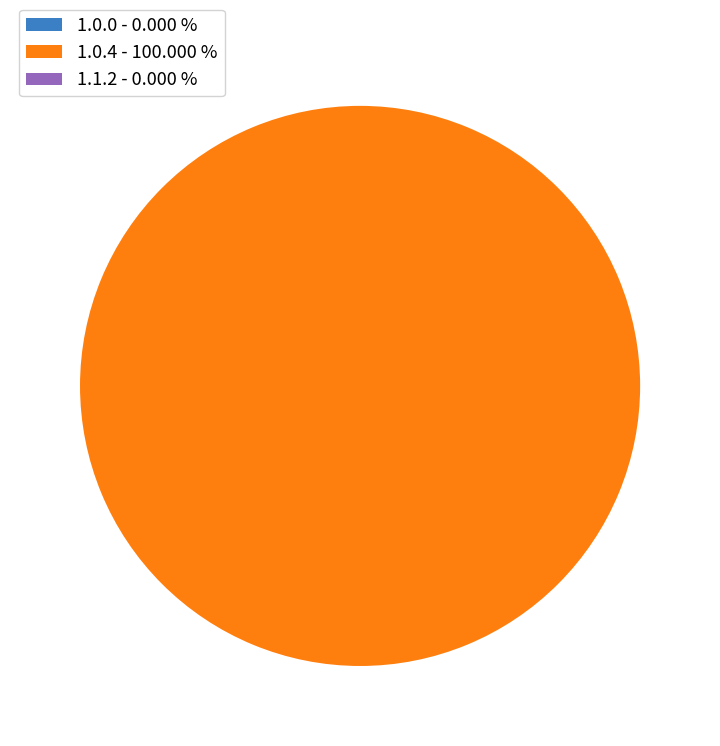

Which category accounts for the majority?

1.0.4 - 100.000 %